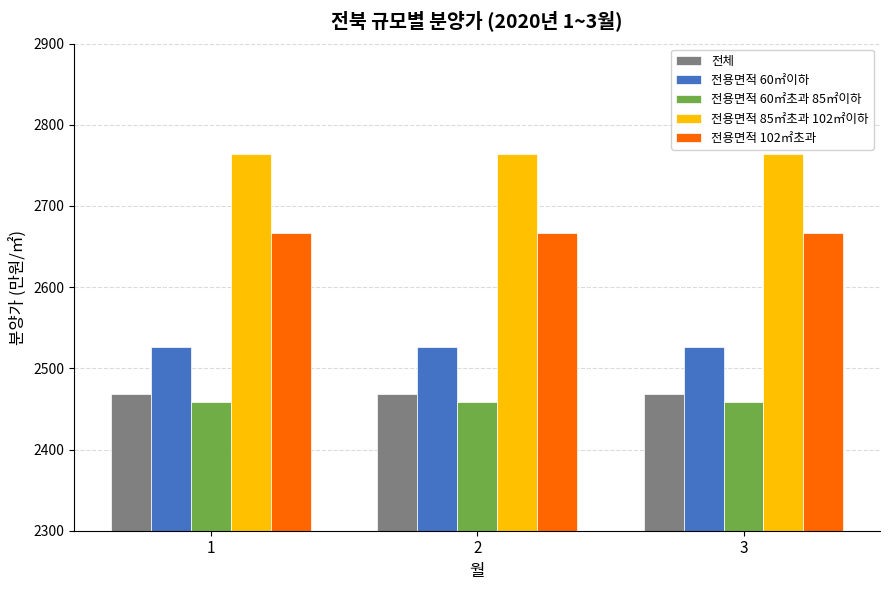

What value does the 전용면적 60㎡이하 series have at 1?

2526